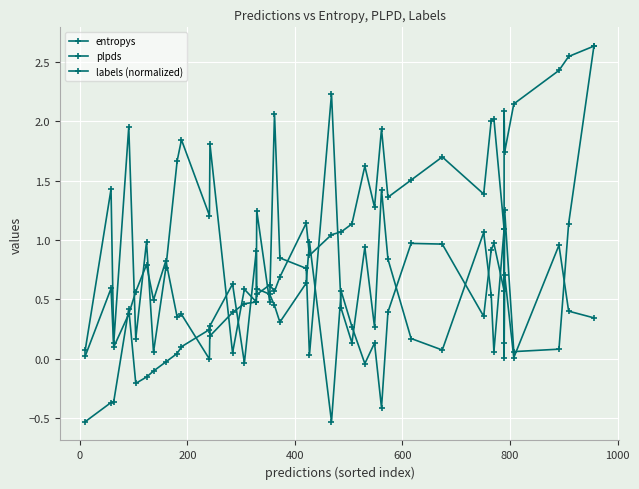

How many positive values does the plpds series have?

35